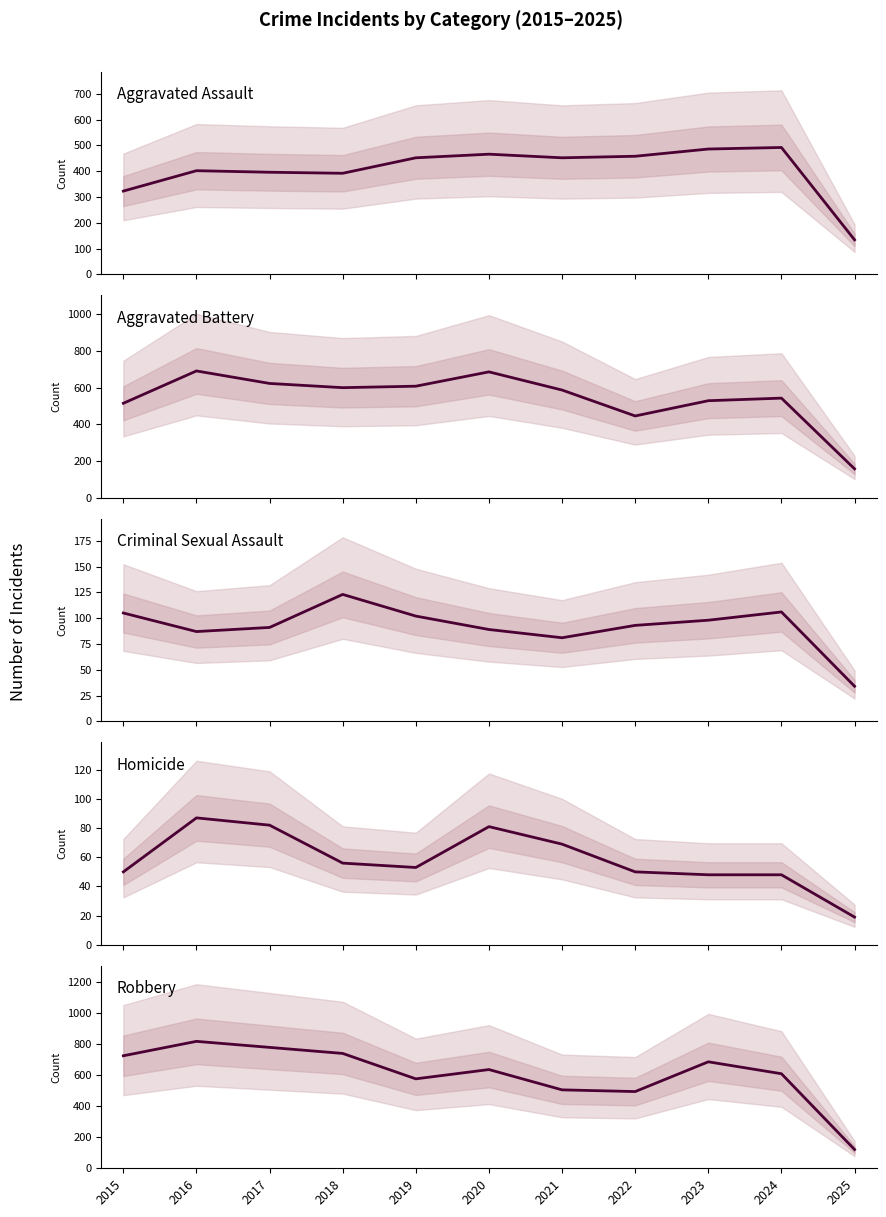

True or false: Criminal Sexual Assault has more than 1 interior local peaks.

True